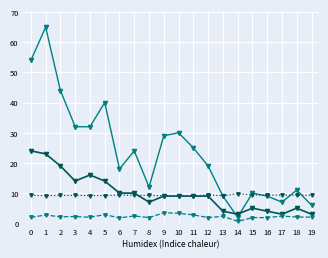

What is the maximum value shown in the chart?

65.0